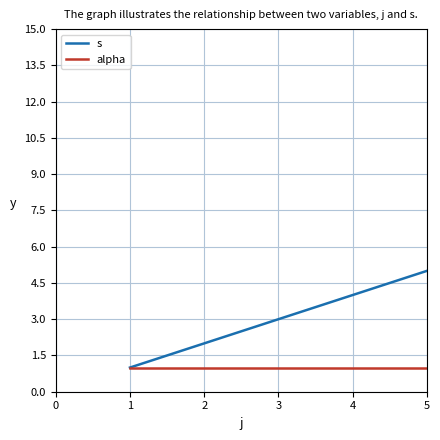

At which label does s reach its peak?

5